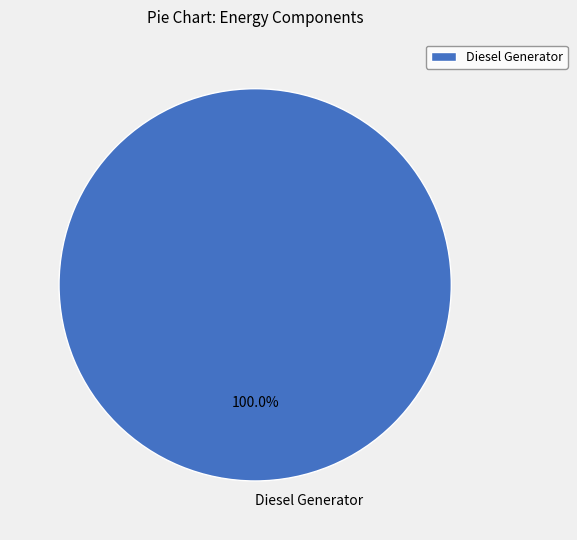

Which slice represents more than half of the pie?

Diesel Generator